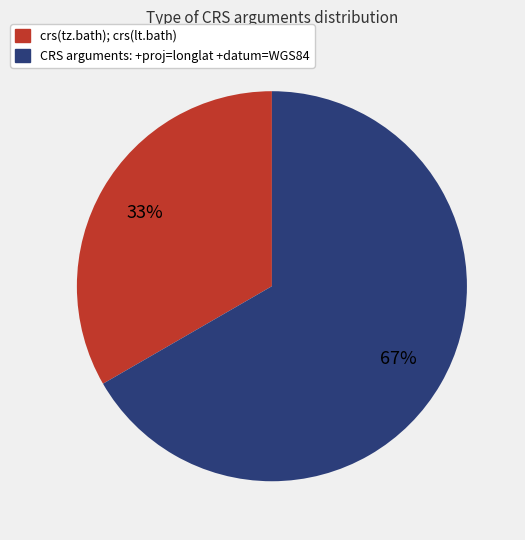

Count the number of slices in the pie.

2